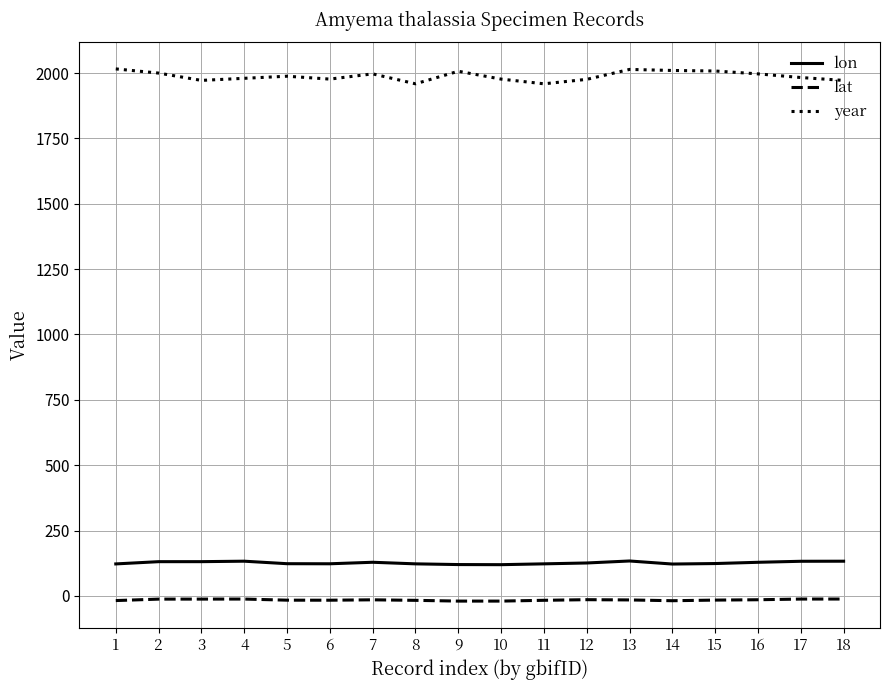

What is the difference between the maximum and minimum values in the year series?

57.0